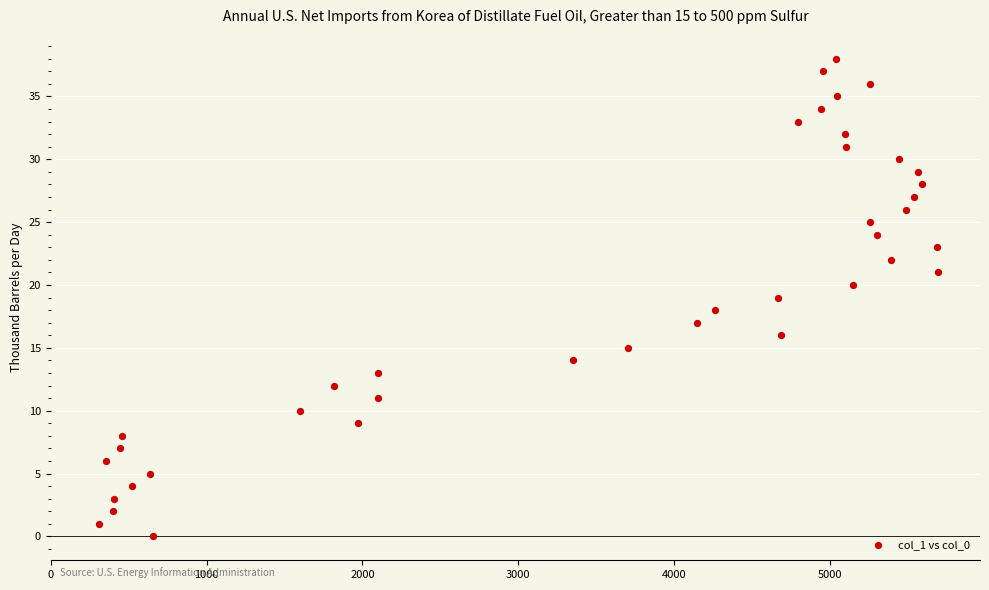

What is the range of Y values (max minus min)?

38